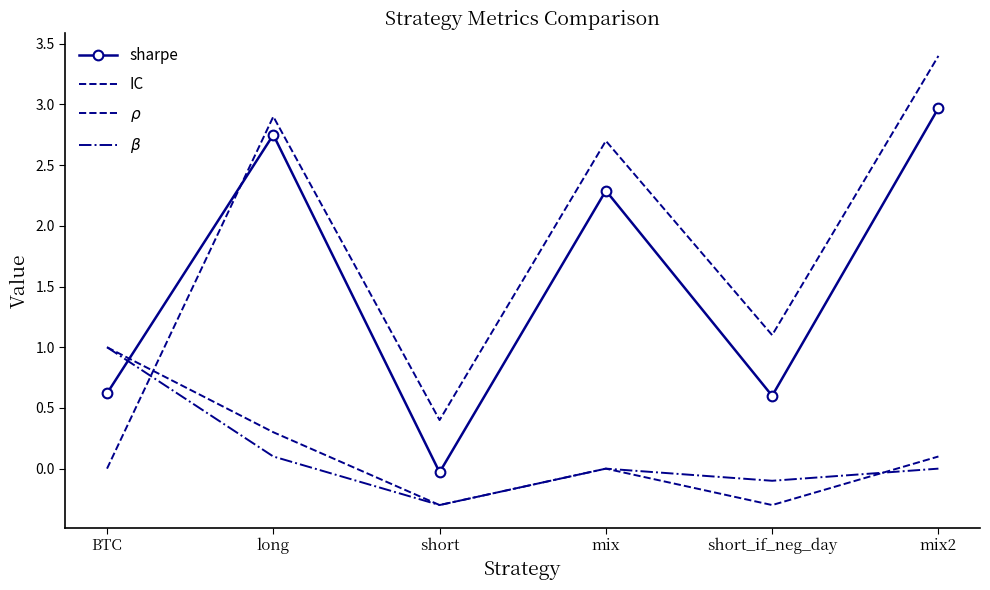

Between which two adjacent categories do $\beta$ and $\rho$ first intersect?

short_if_neg_day and mix2